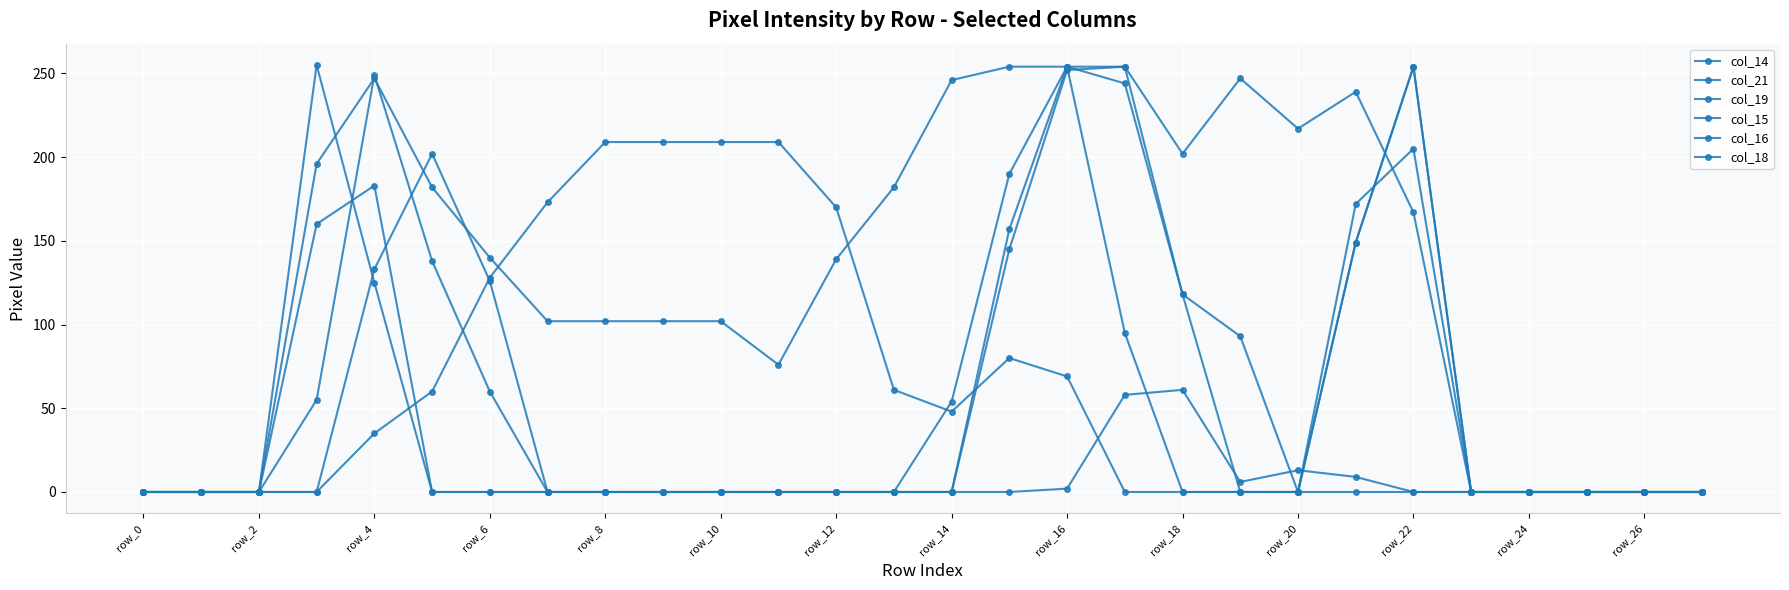

What is the difference between the maximum and minimum values in the col_21 series?

209